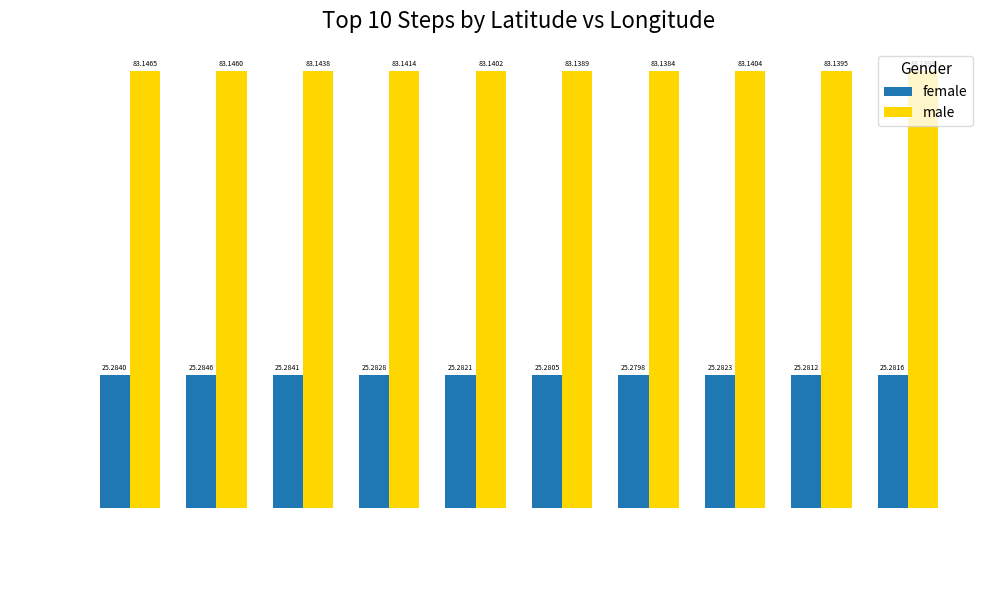

The value of male at Step 1 is 53.6. True or false?

False